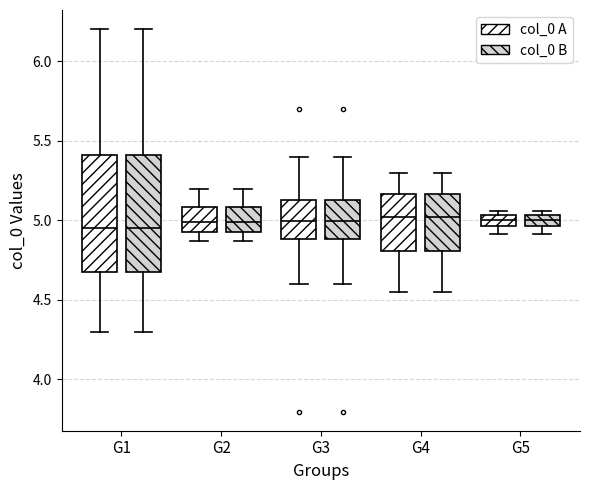

Where is the upper edge of the box for G4 (col_0 B) on the y-axis? The values are not printed on the chart, so give them approximately, as read against the axis.

5.15